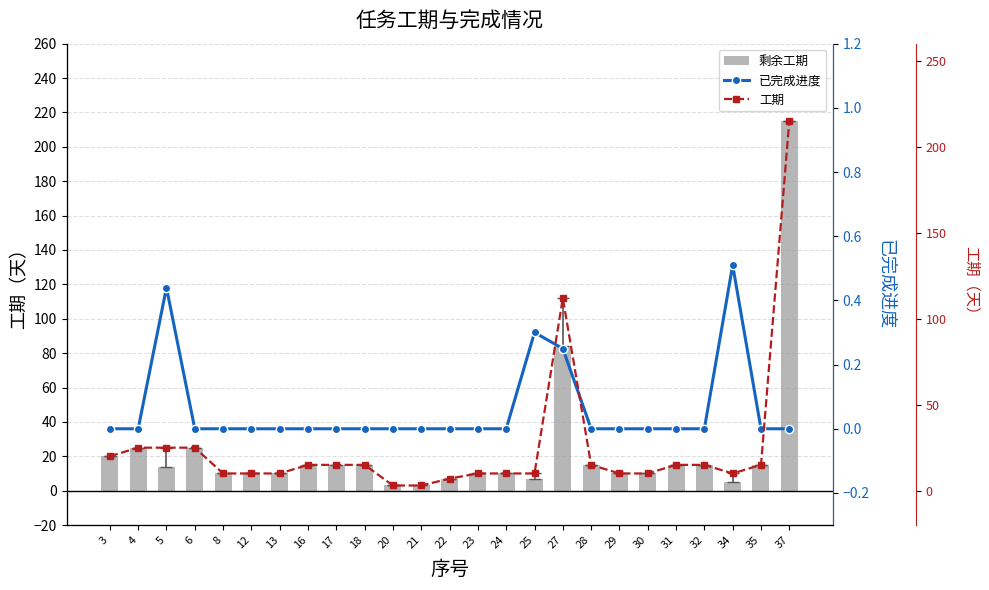

What are all the series names shown in the legend?

剩余工期, 已完成进度, 工期